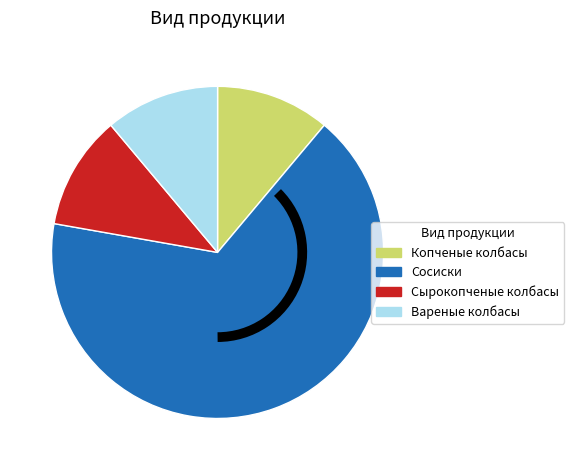

Count the number of slices in the pie.

4